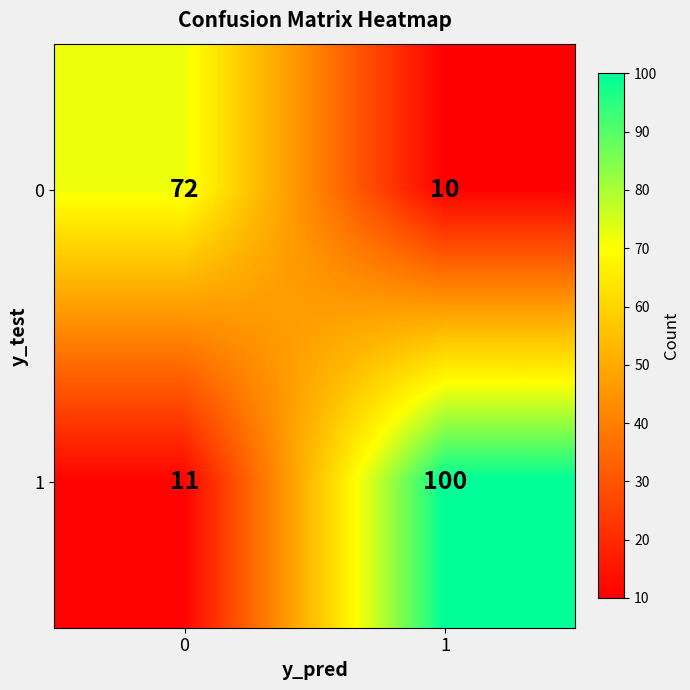

What is the maximum value shown in the chart?

100